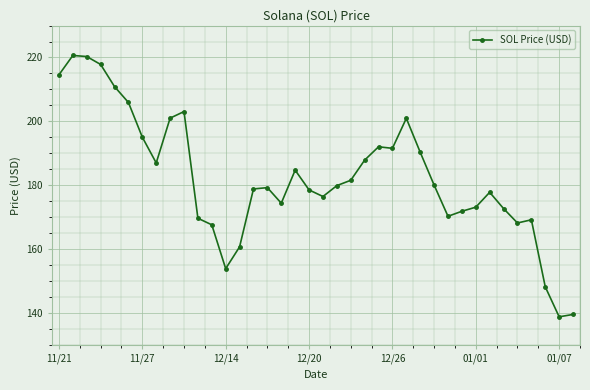

What is the value of the 36th point from the left?

148.2